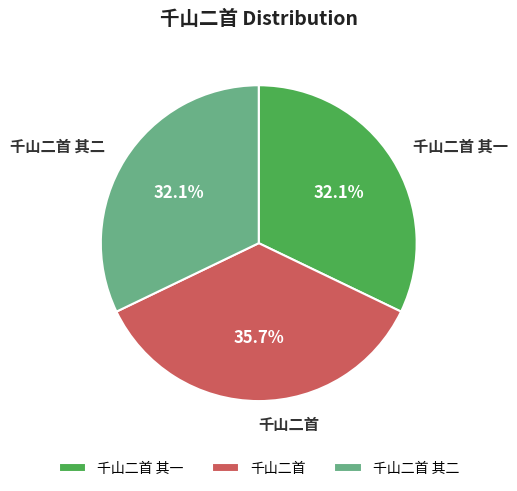

Which slice is the largest?

千山二首